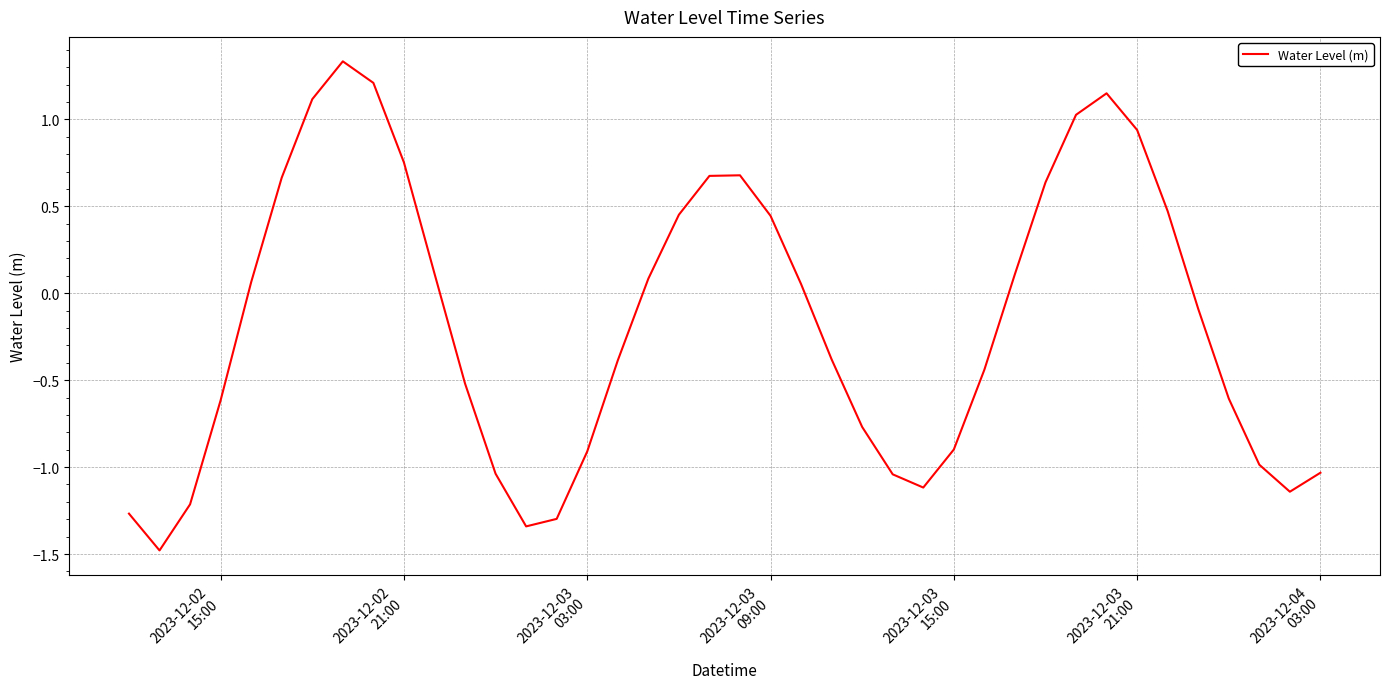

What is the difference between the maximum and minimum values?

2.8